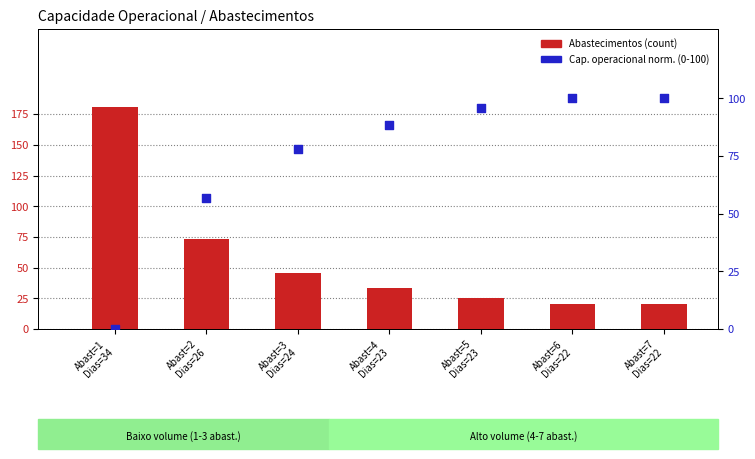

At how many categories does at least one series exceed 64?

7